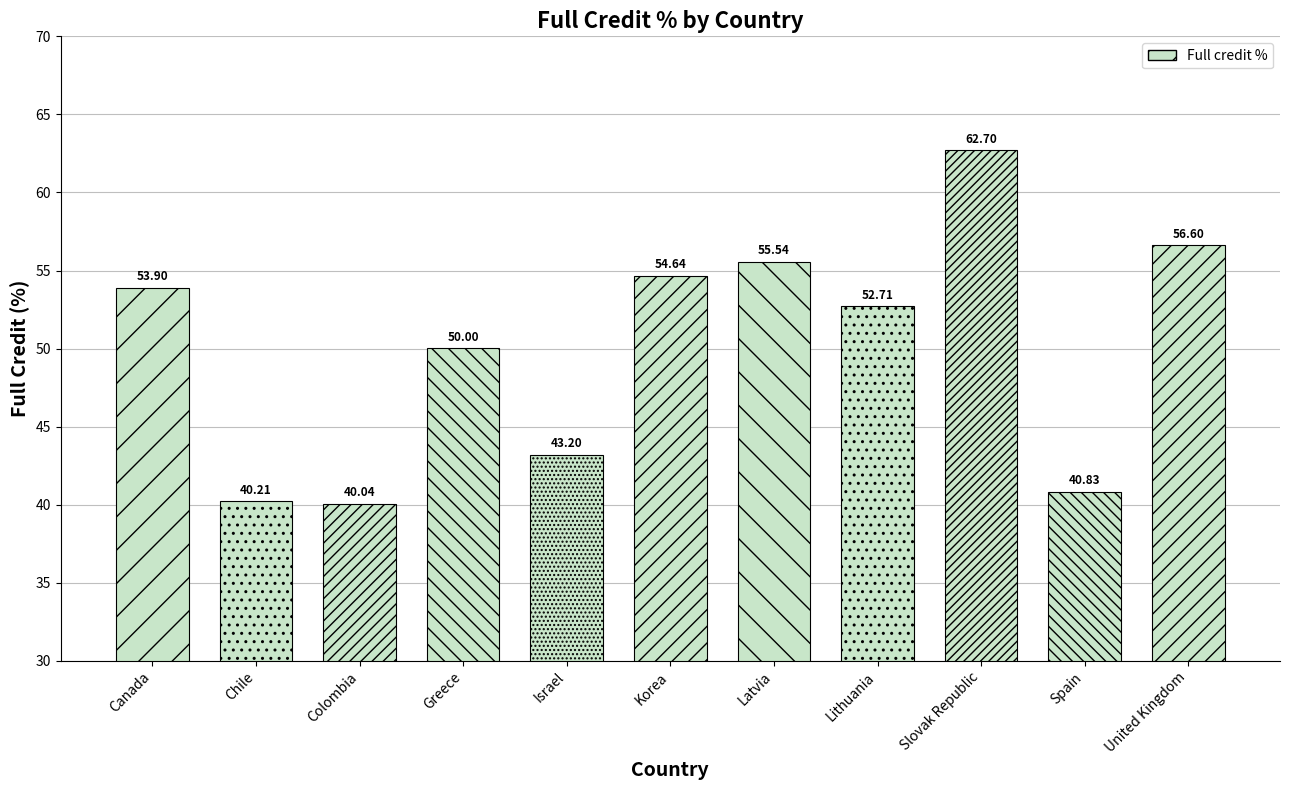

What position from the left is Greece?

4